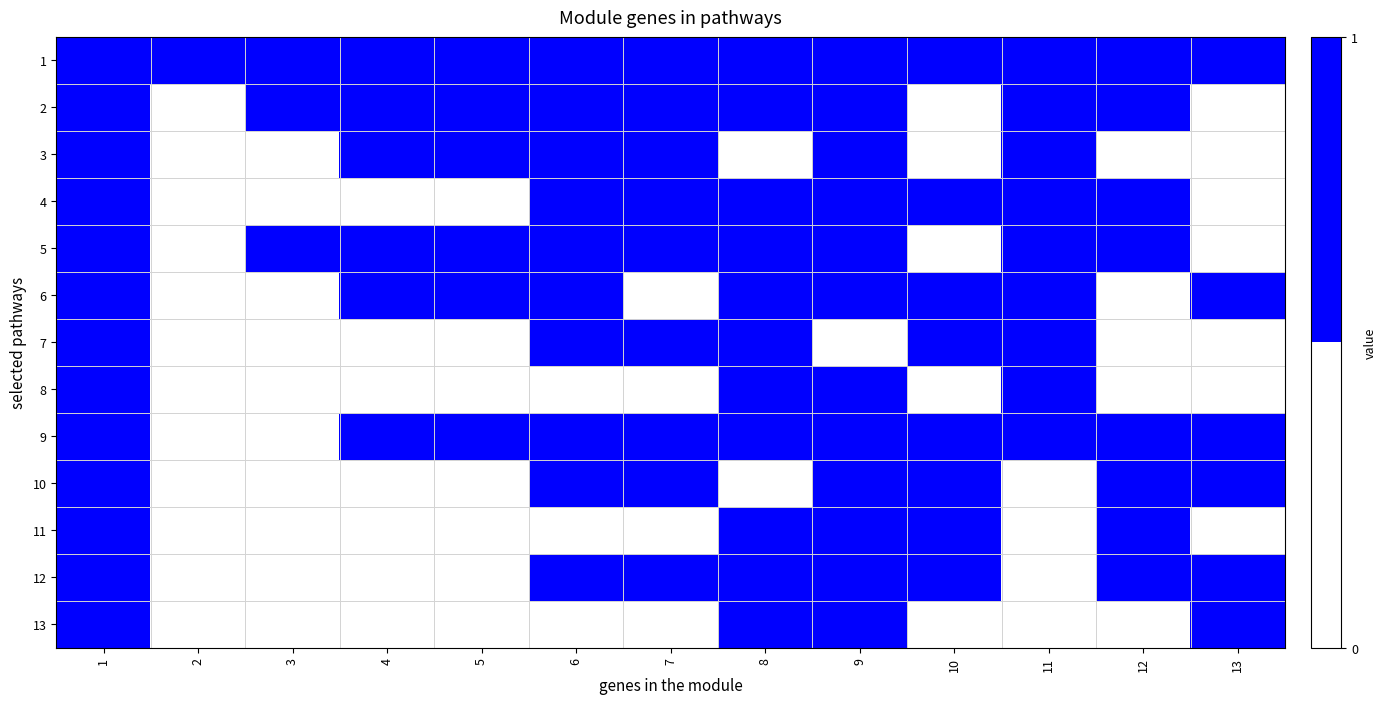

At 4, list the series in order from smallest to largest.

4, 7, 8, 10, 11, 12, 13, 1, 2, 3, 5, 6, 9